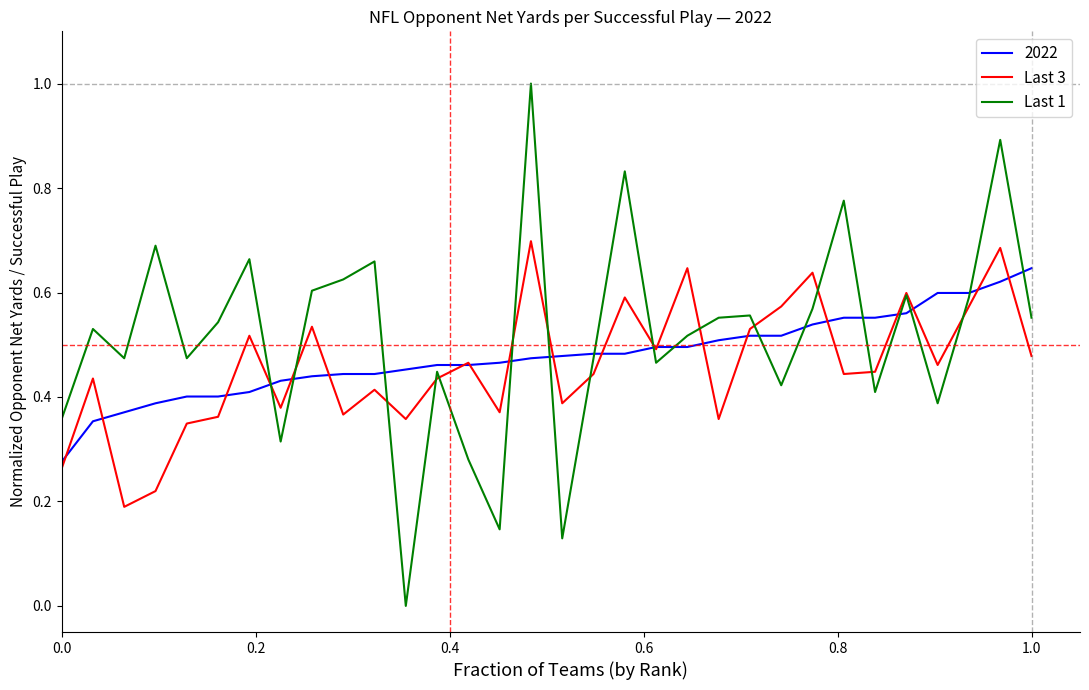

What is the maximum value shown in the chart?

1.0